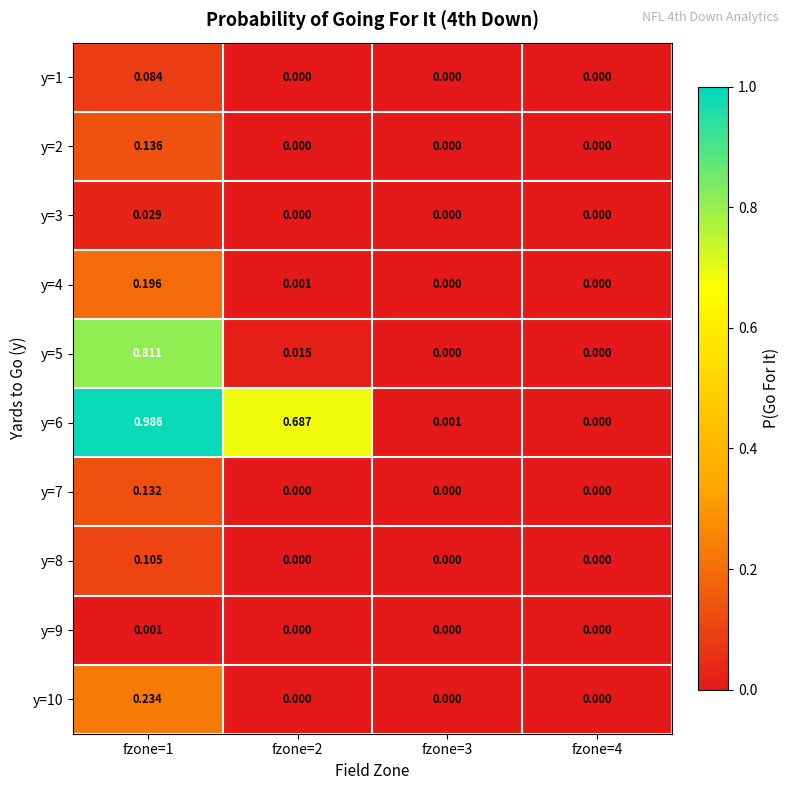

Is the value of y=6 at fzone=2 greater than the value of y=1 at fzone=4?

Yes